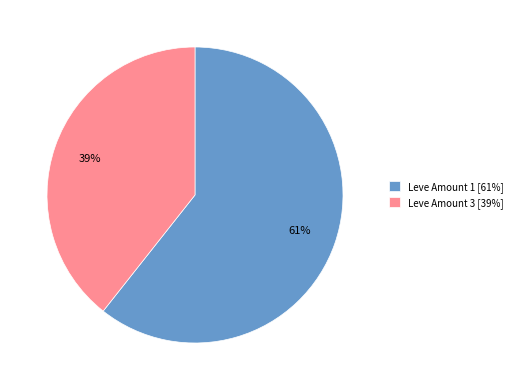

To the nearest percent, what is the combined percentage of Leve Amount 3 [39%] and Leve Amount 1 [61%]?

100%